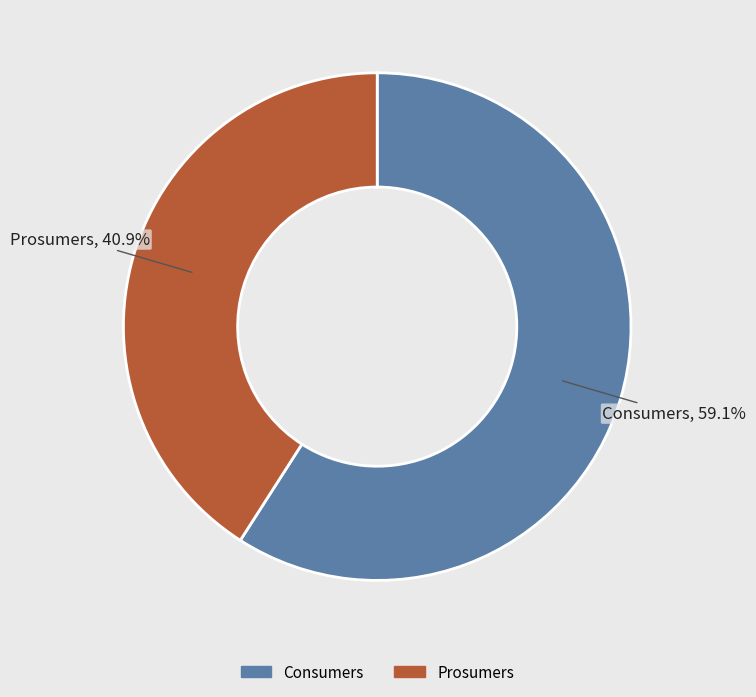

Count the number of slices in the pie.

2